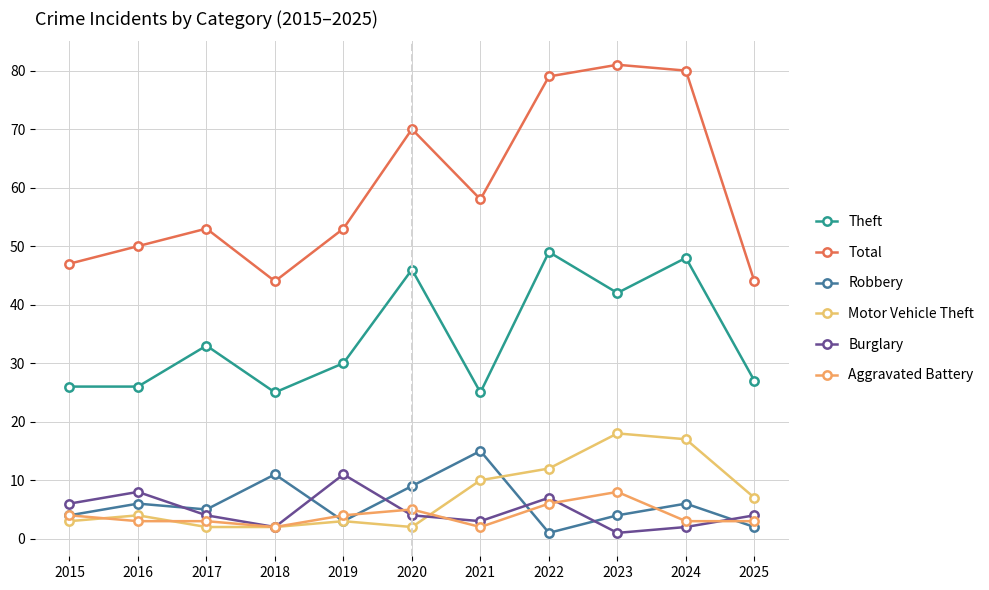

What is the value of the Robbery point at the 11th from the left?

2